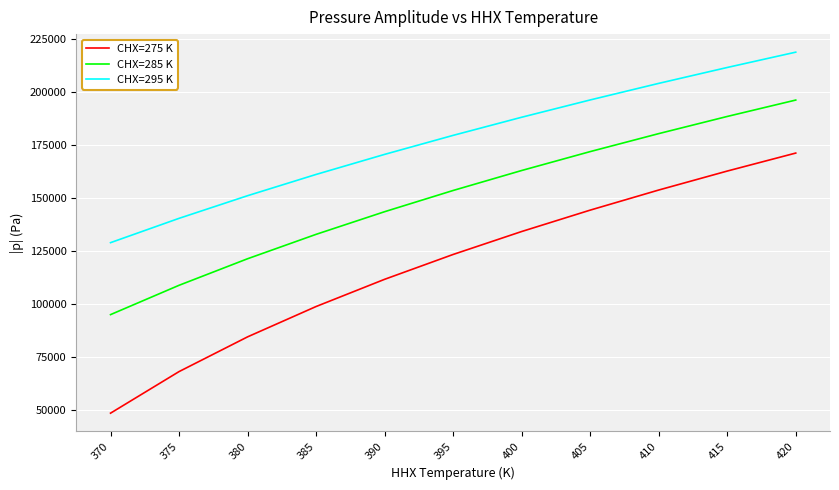

At which label is CHX=275 K closest to 109876?

390